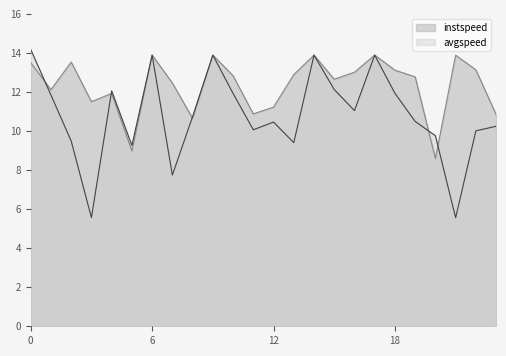

Does the chart display data point markers on the line(s)?

No